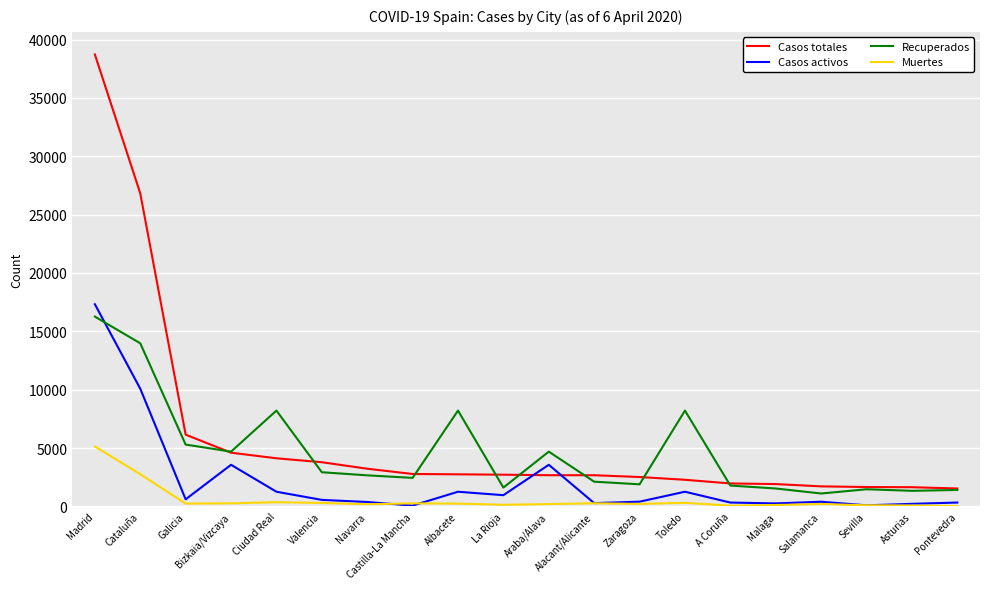

True or false: Casos activos and Casos totales cross at least once.

True